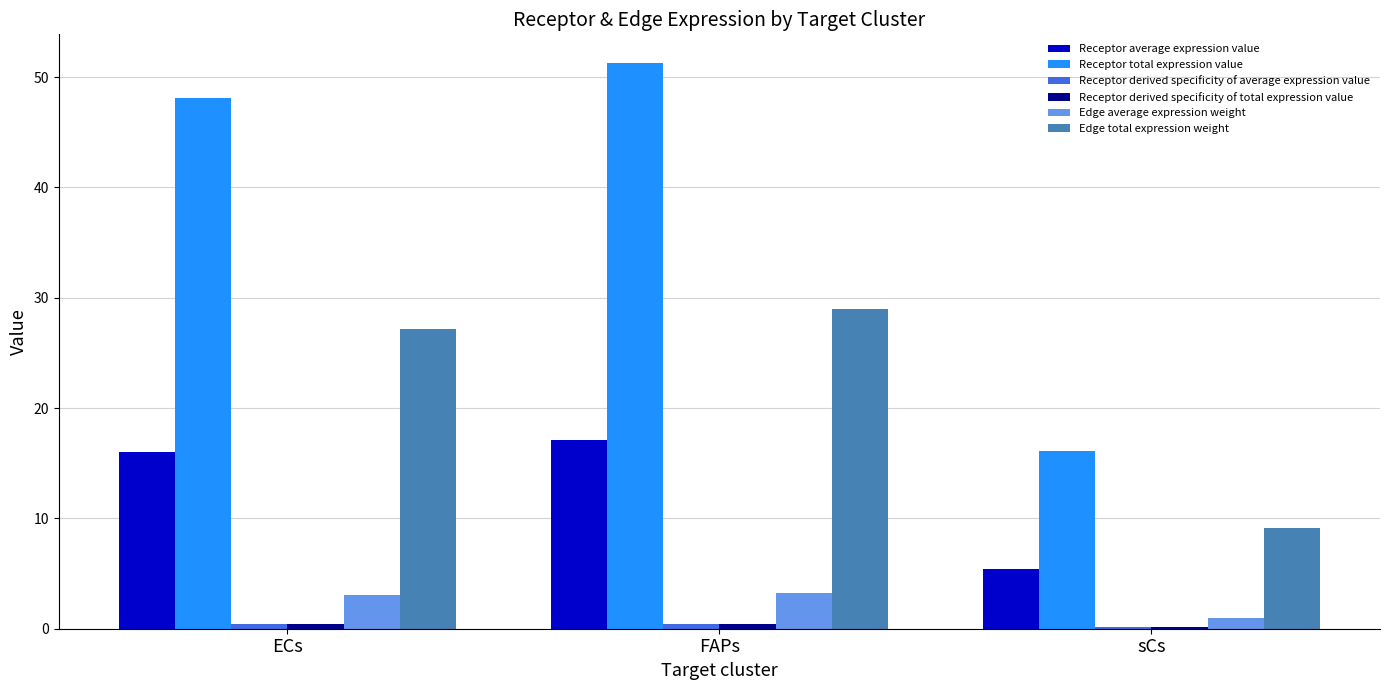

What is the highest value of the Edge total expression weight series?

29.0